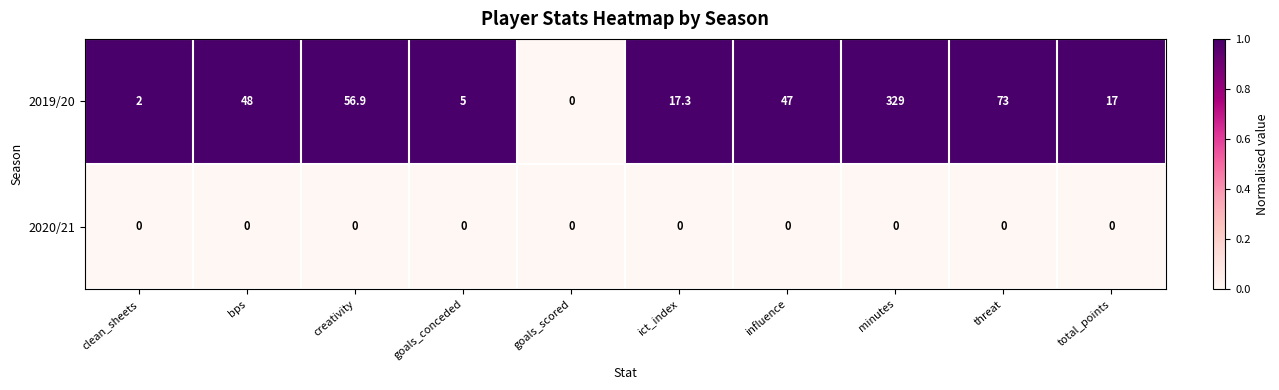

What is the total value across all series at influence?

47.0